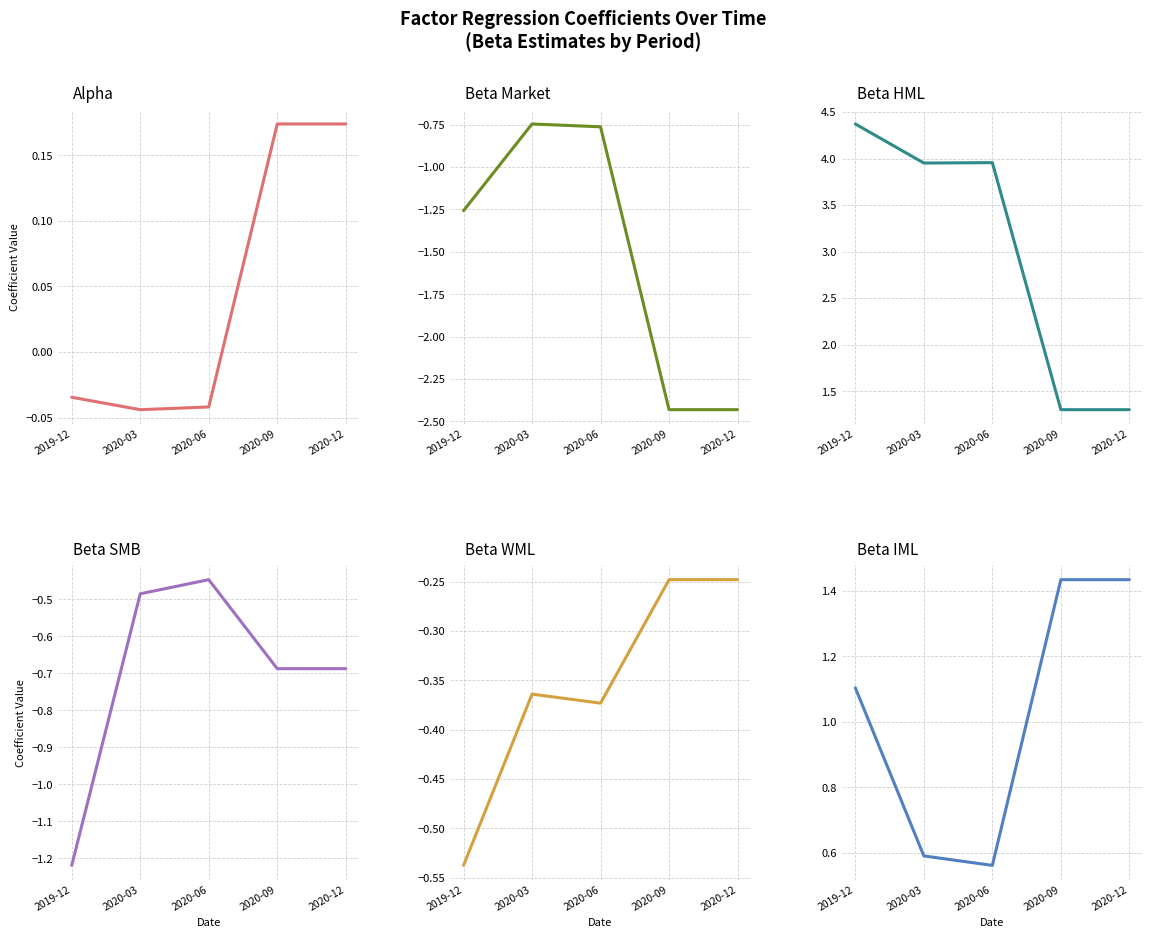

Between 2020-03 and 2020-06, which is larger?

2020-06